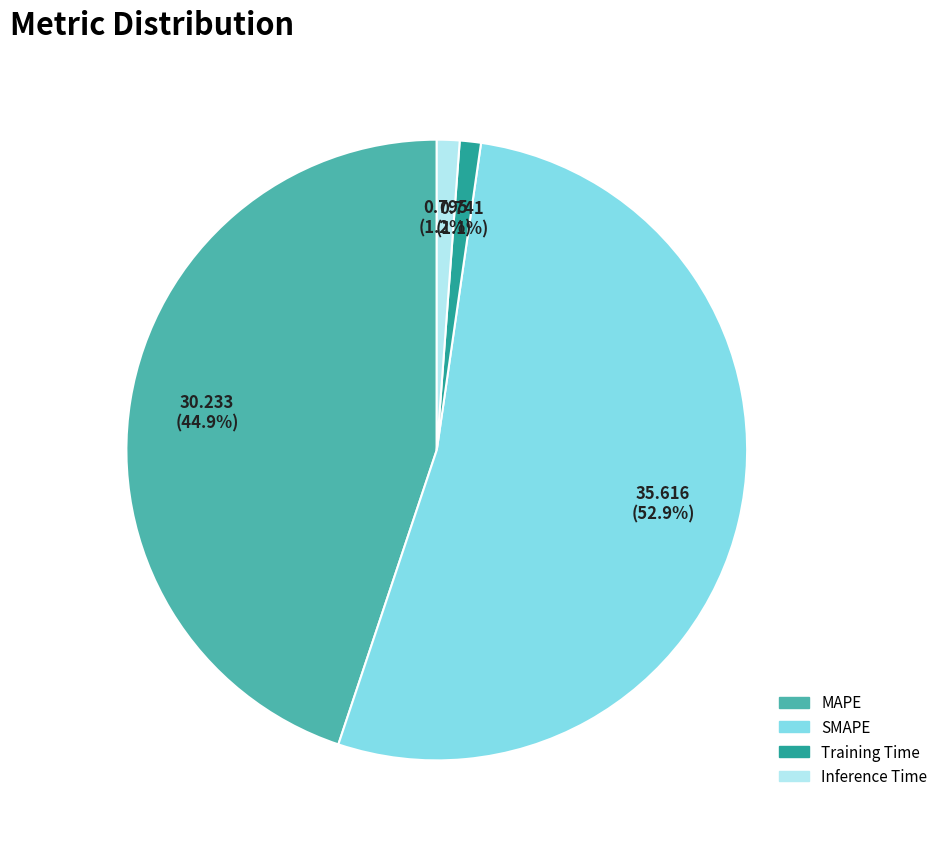

To the nearest percent, what is the average slice percentage?

25%